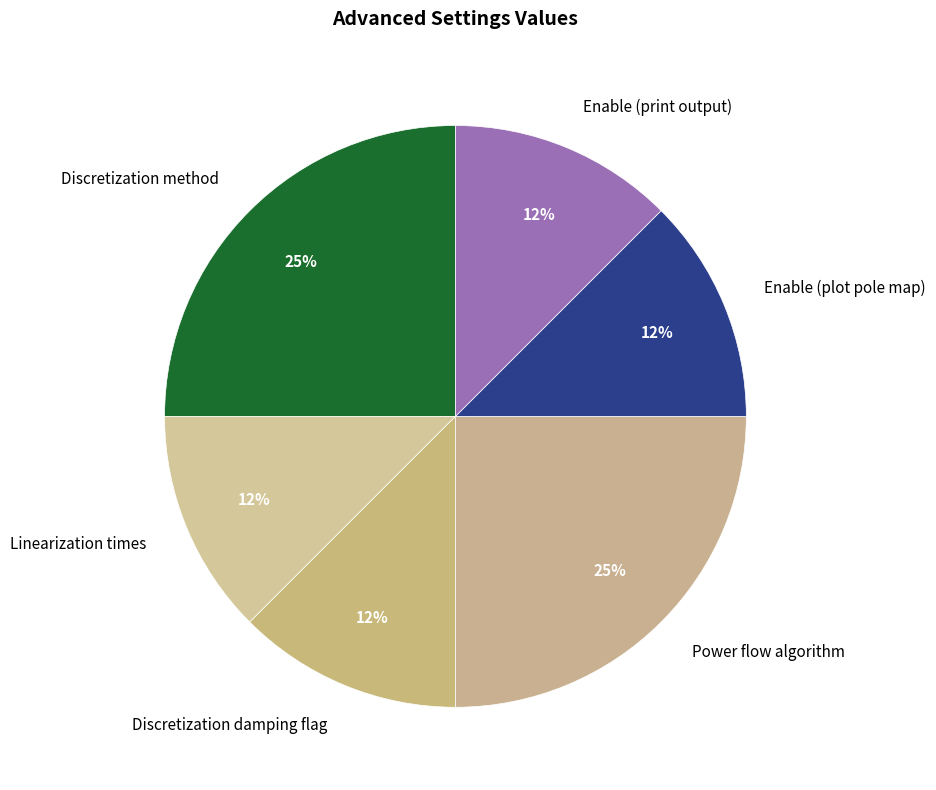

Does Discretization damping flag represent more than half of the total?

No